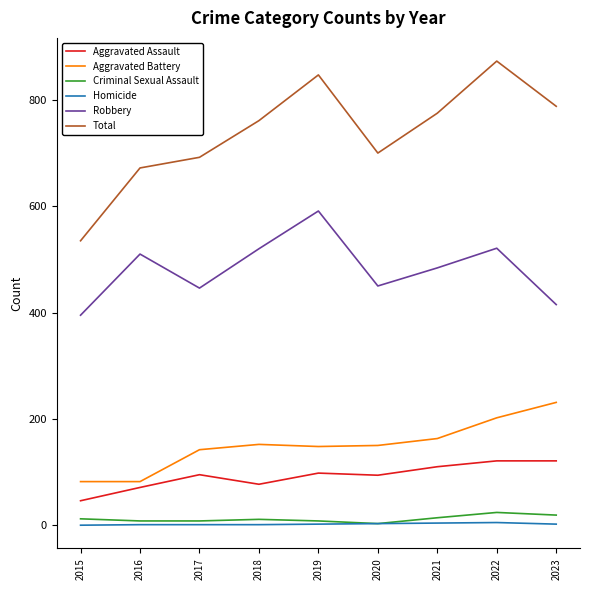

What is the spread (max minus min) of values at 2017?

691